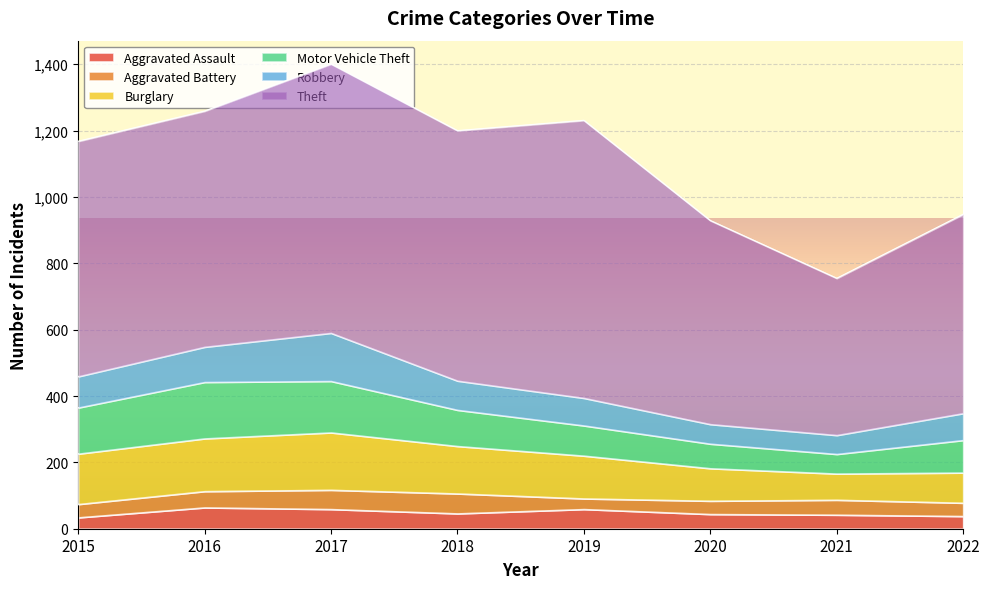

Does the chart display data point markers on the line(s)?

No